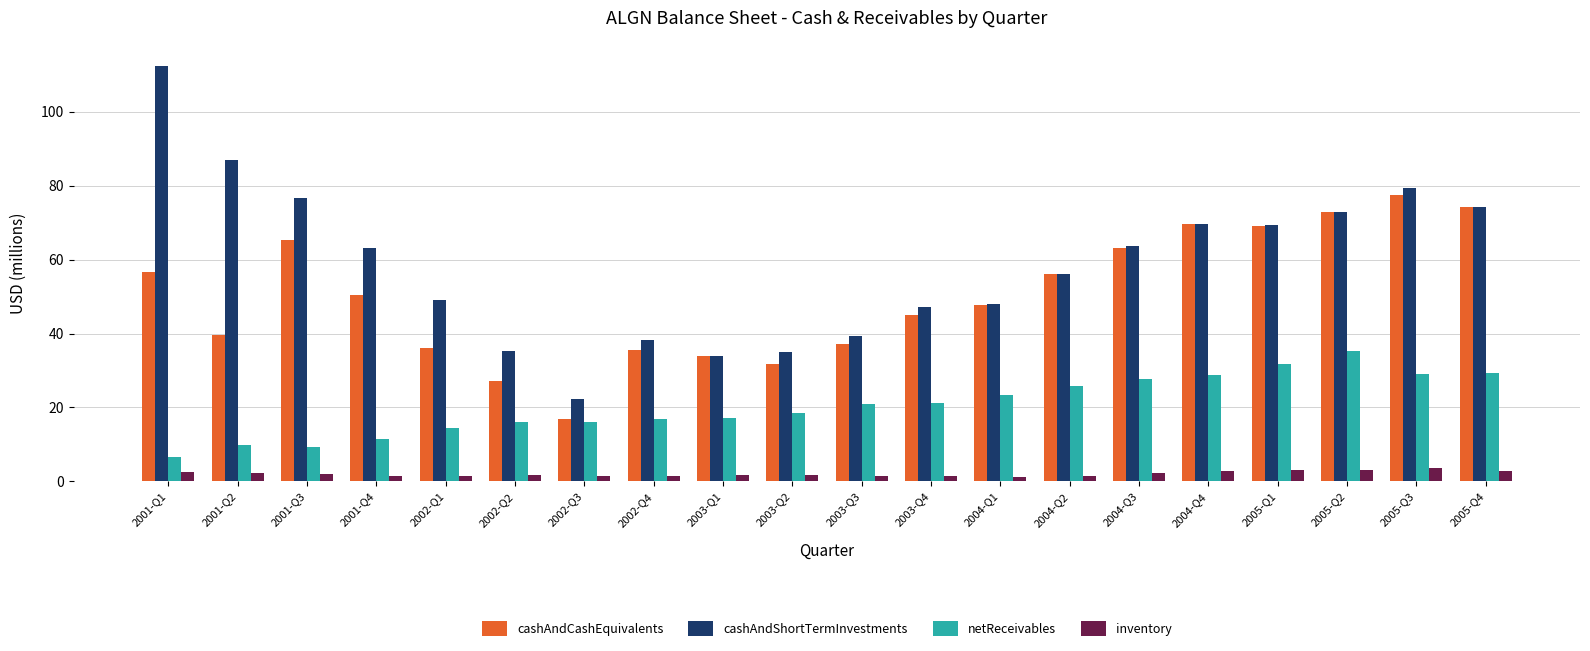

What is the total value across all series at 2004-Q4?

171.0